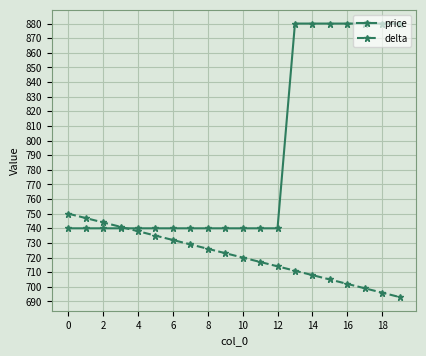

What are all the series names shown in the legend?

price, delta